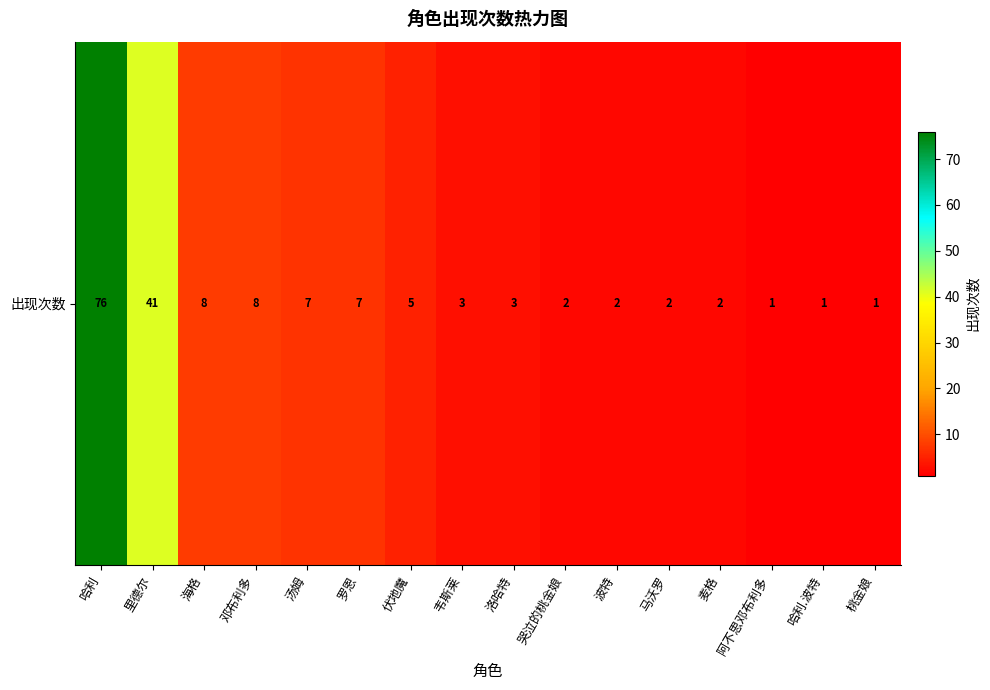

What value does the data have at 桃金娘?

1